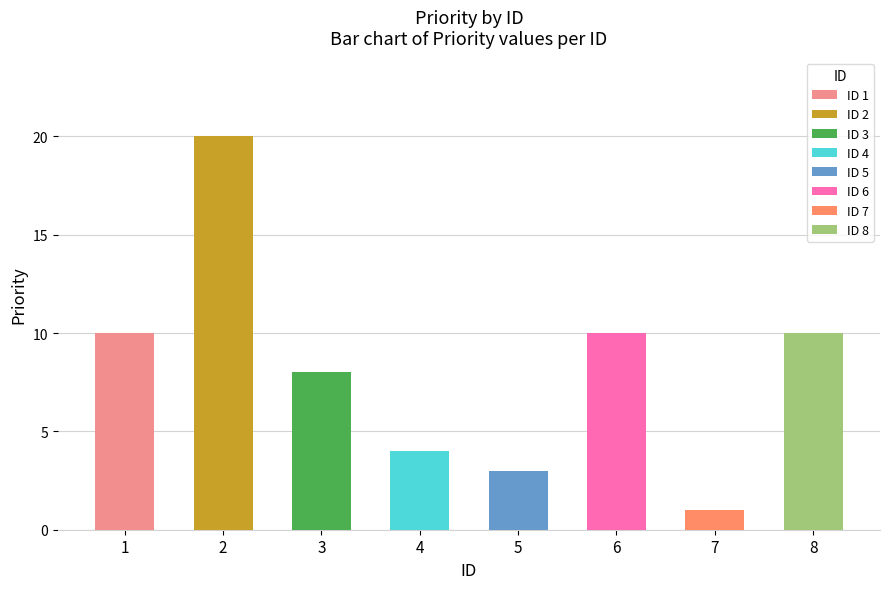

What value does the data have at 4, to the nearest 5?

5